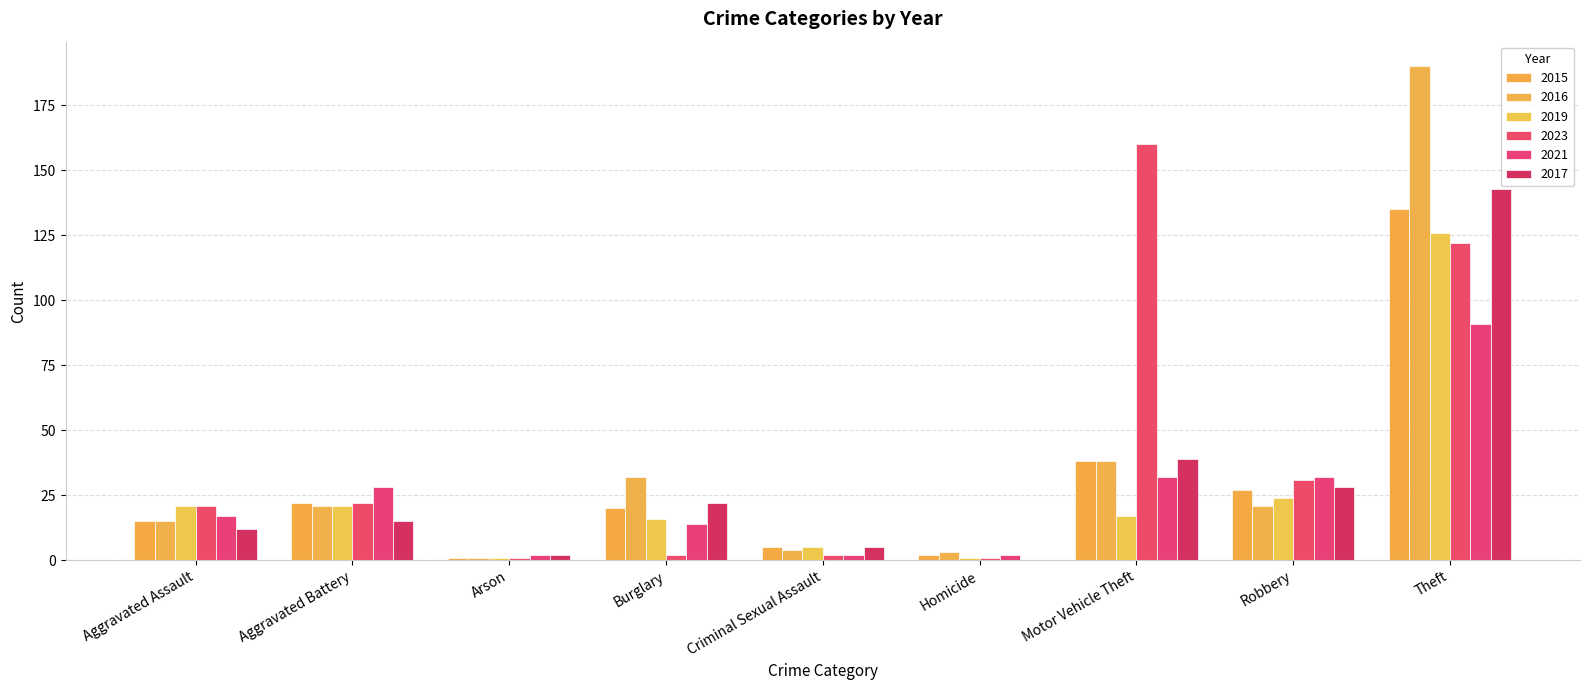

Reading right to left, extract all data points from this chart.

2015: Theft=135	Robbery=27	Motor Vehicle Theft=38	Homicide=2	Criminal Sexual Assault=5	Burglary=20	Arson=1	Aggravated Battery=22	Aggravated Assault=15
2016: Theft=190	Robbery=21	Motor Vehicle Theft=38	Homicide=3	Criminal Sexual Assault=4	Burglary=32	Arson=1	Aggravated Battery=21	Aggravated Assault=15
2019: Theft=126	Robbery=24	Motor Vehicle Theft=17	Homicide=1	Criminal Sexual Assault=5	Burglary=16	Arson=1	Aggravated Battery=21	Aggravated Assault=21
2023: Theft=122	Robbery=31	Motor Vehicle Theft=160	Homicide=1	Criminal Sexual Assault=2	Burglary=2	Arson=1	Aggravated Battery=22	Aggravated Assault=21
2021: Theft=91	Robbery=32	Motor Vehicle Theft=32	Homicide=2	Criminal Sexual Assault=2	Burglary=14	Arson=2	Aggravated Battery=28	Aggravated Assault=17
2017: Theft=143	Robbery=28	Motor Vehicle Theft=39	Homicide=0	Criminal Sexual Assault=5	Burglary=22	Arson=2	Aggravated Battery=15	Aggravated Assault=12